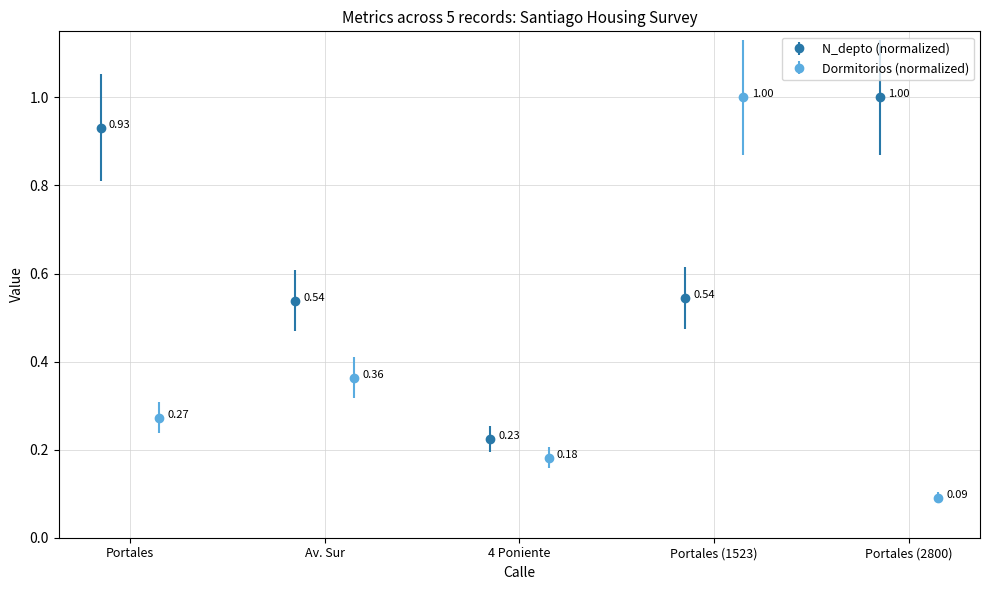

How many interior local valleys does the N_depto (normalized) series have?

1